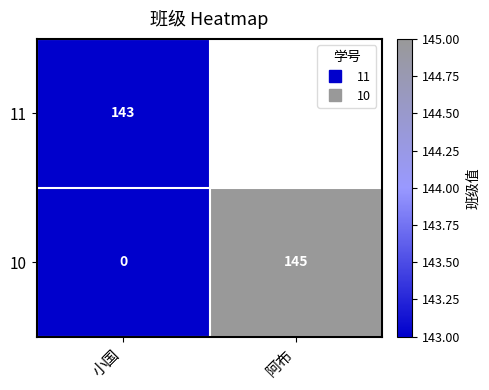

What is the highest value of the 10 series?

145